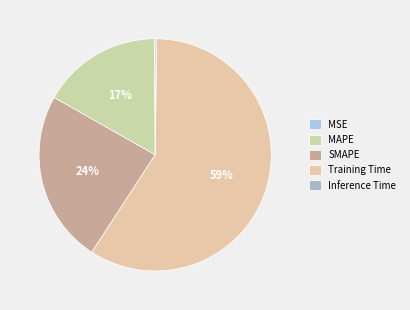

How many slices are in this pie chart?

5